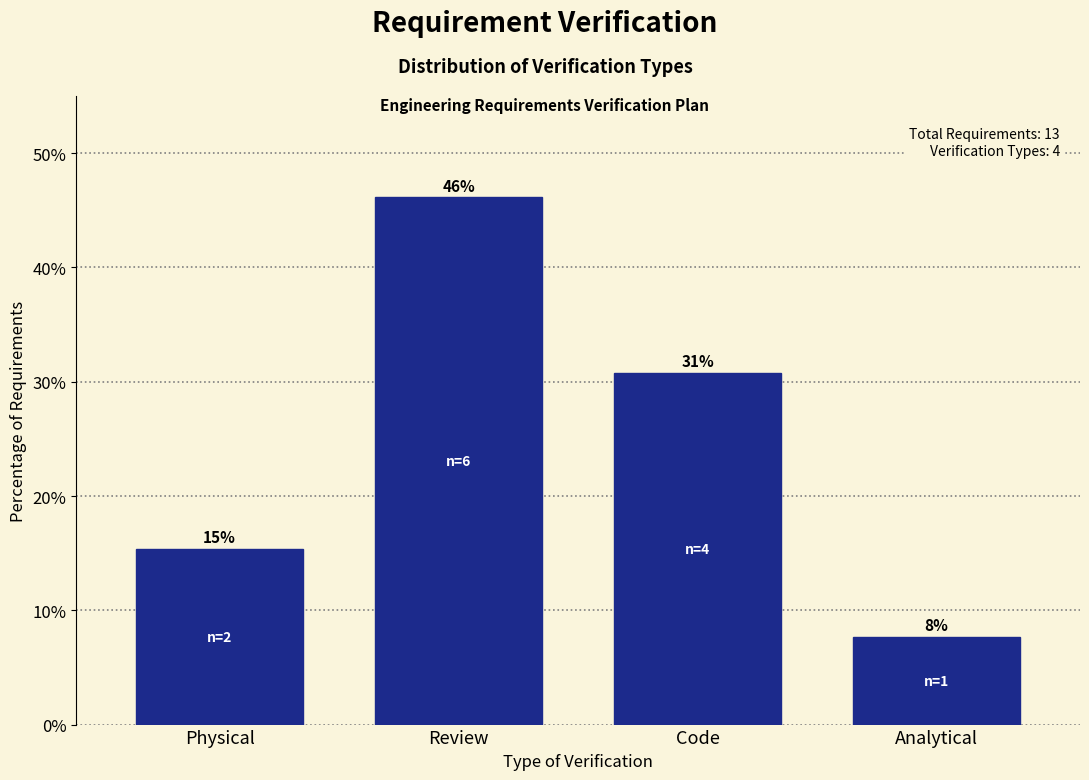

Are the bars horizontal?

No